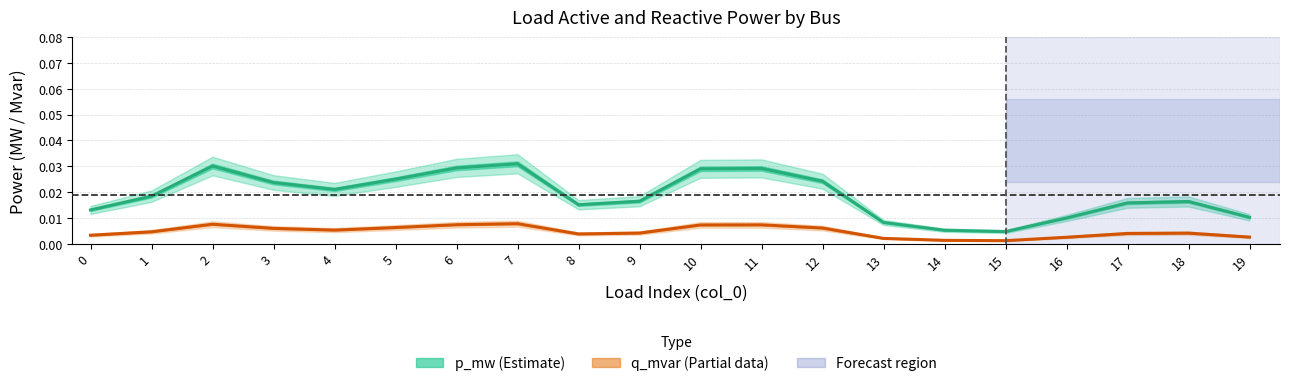

List the series in order of their peak value, lowest first.

q_mvar (Partial), p_mw (Estimate)